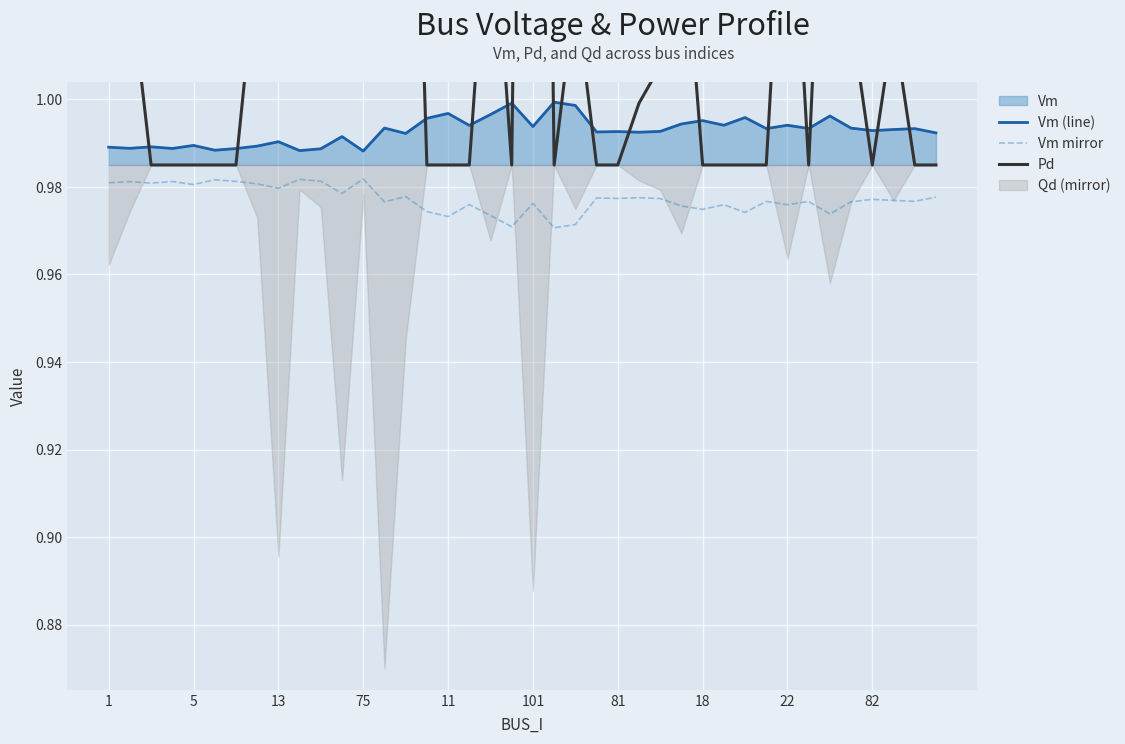

Rank the series by their maximum value, from highest to lowest.

Pd, Vm (line), Vm mirror